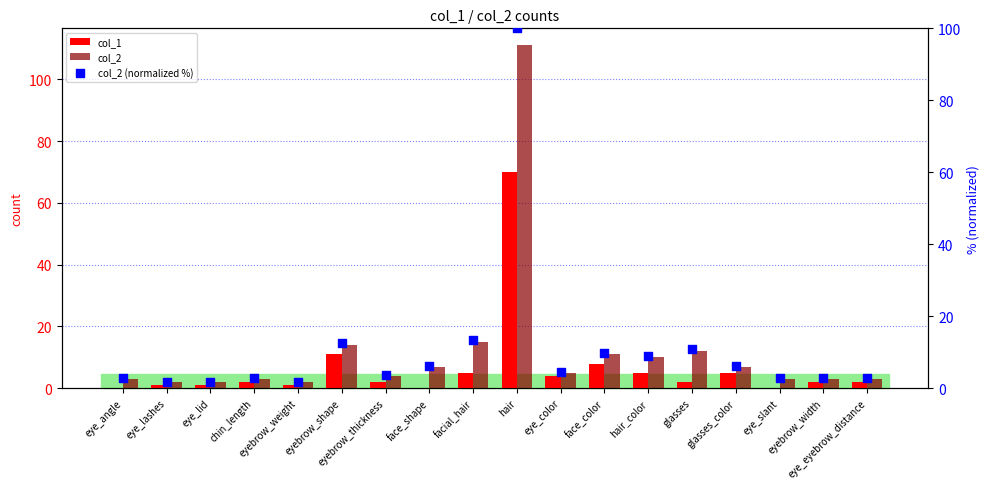

What are all the series names shown in the legend?

col_1, col_2, col_2 (normalized %)